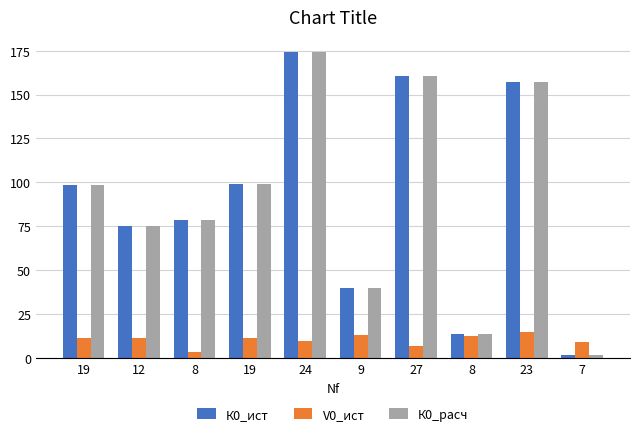

What are all the series names shown in the legend?

К0_ист, V0_ист, К0_расч